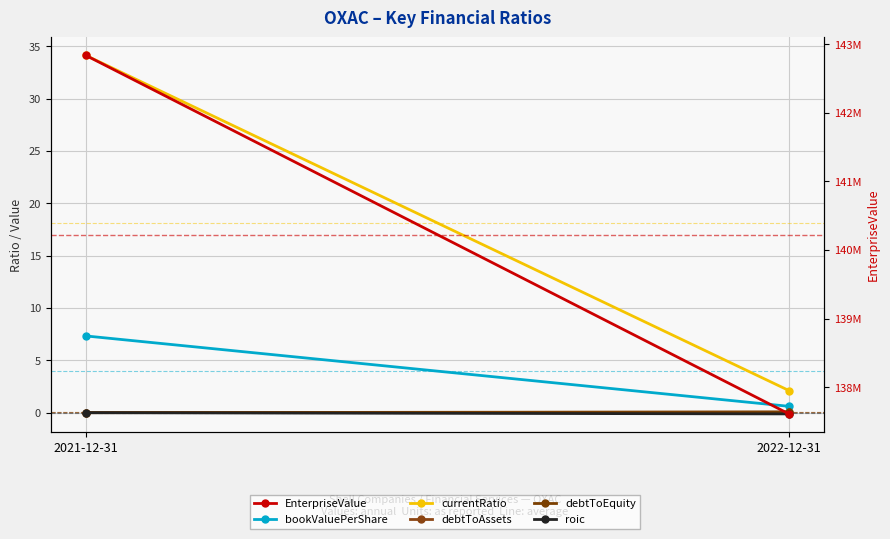

What is the total value across all series at 2022-12-31?

137611118.5